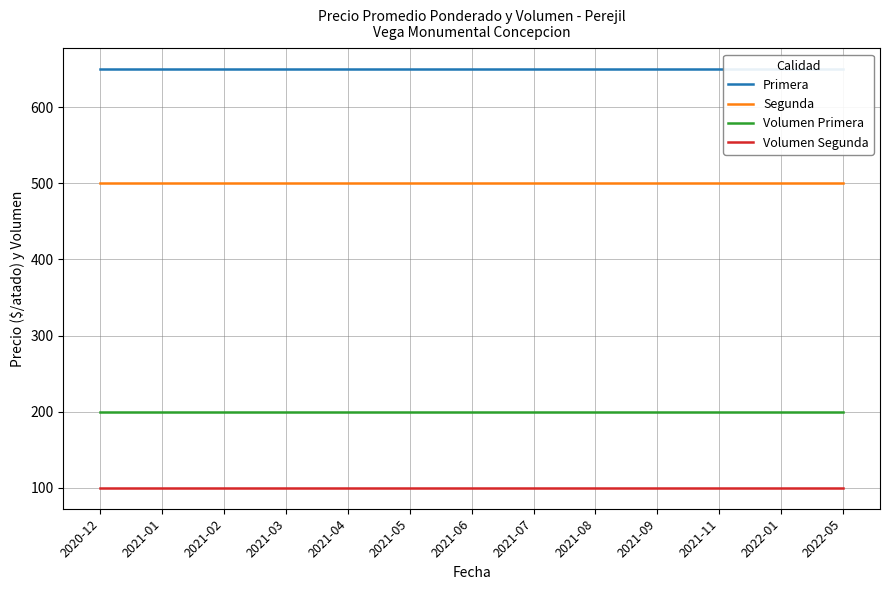

List the series in order of their overall mean, highest first.

Primera, Segunda, Volumen Primera, Volumen Segunda